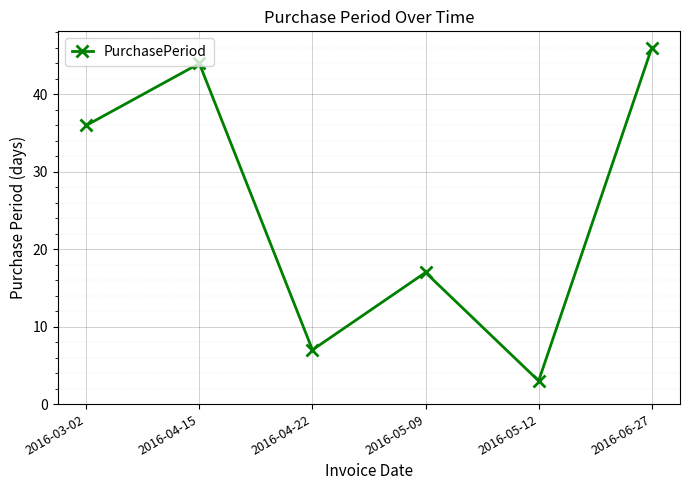

The value at 2016-04-15 is 61. True or false?

False